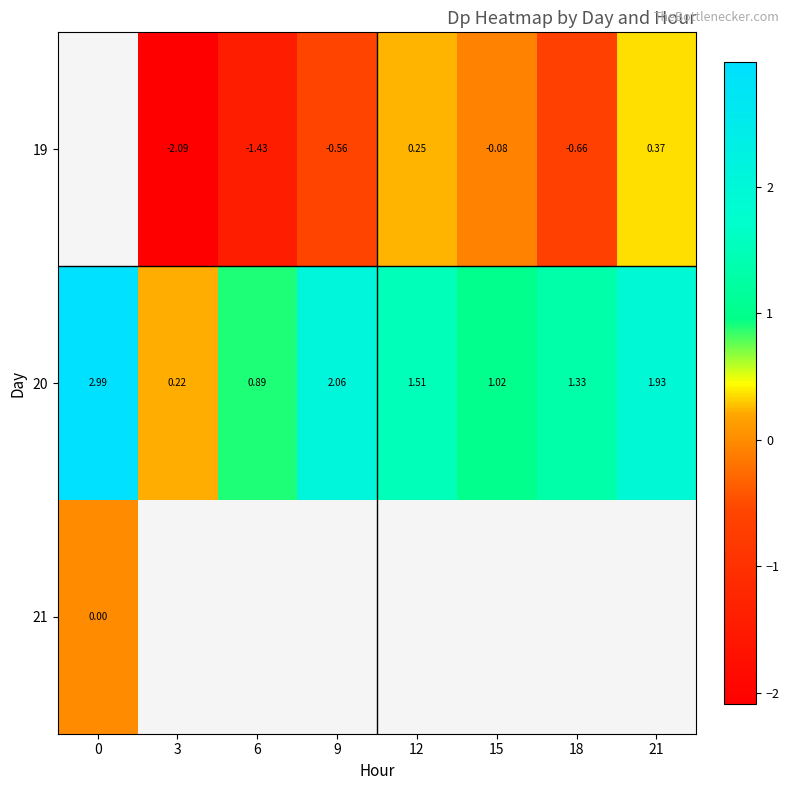

Is the value of 20 at 6 greater than the value of 19 at 6?

Yes